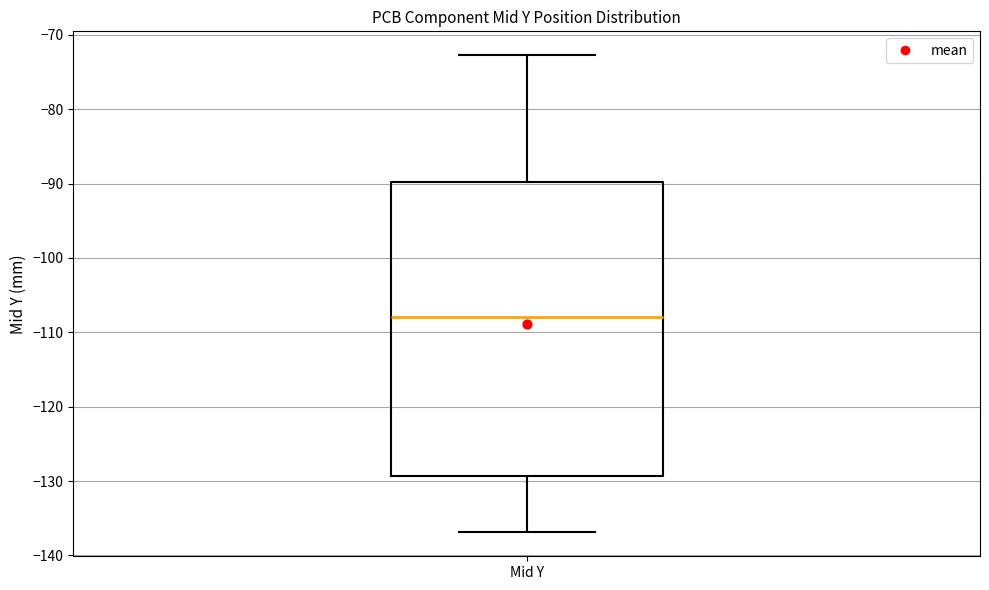

Where is the lower edge of the box for Mid Y on the y-axis? The values are not printed on the chart, so give them approximately, as read against the axis.

-129